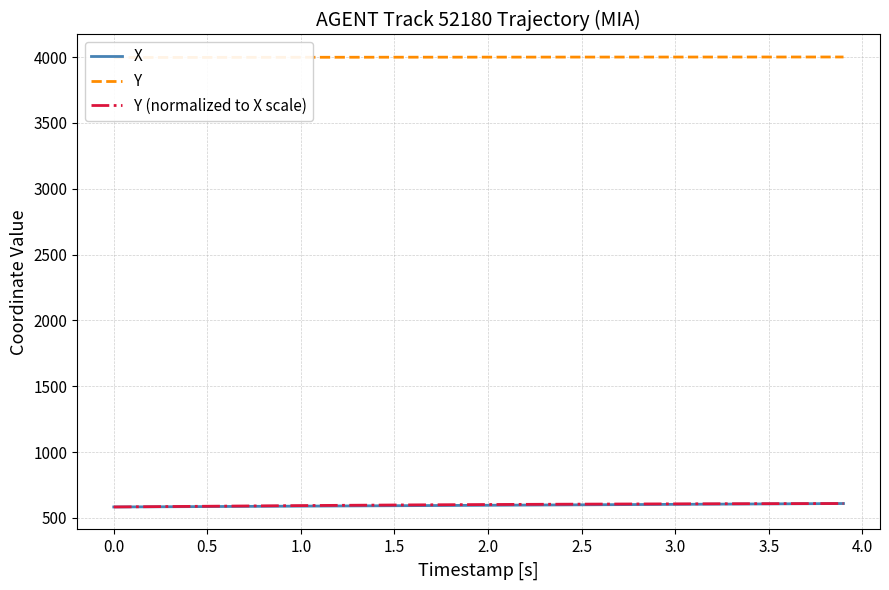

What is the minimum value for Y (normalized to X scale)?

583.6